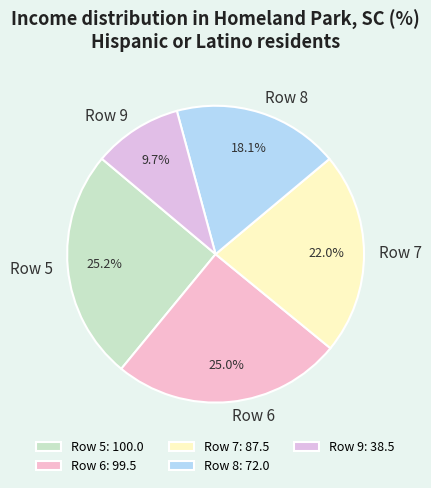

Does any single category account for the majority?

No